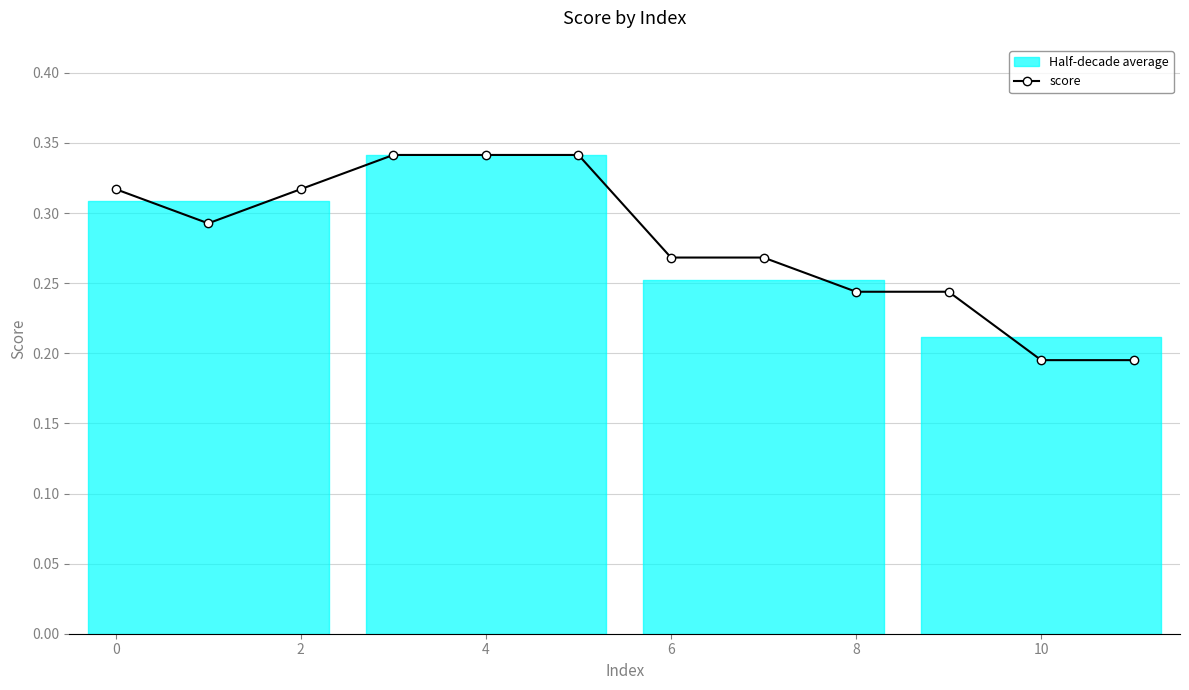

What is the difference between the second highest and second lowest values?

0.1